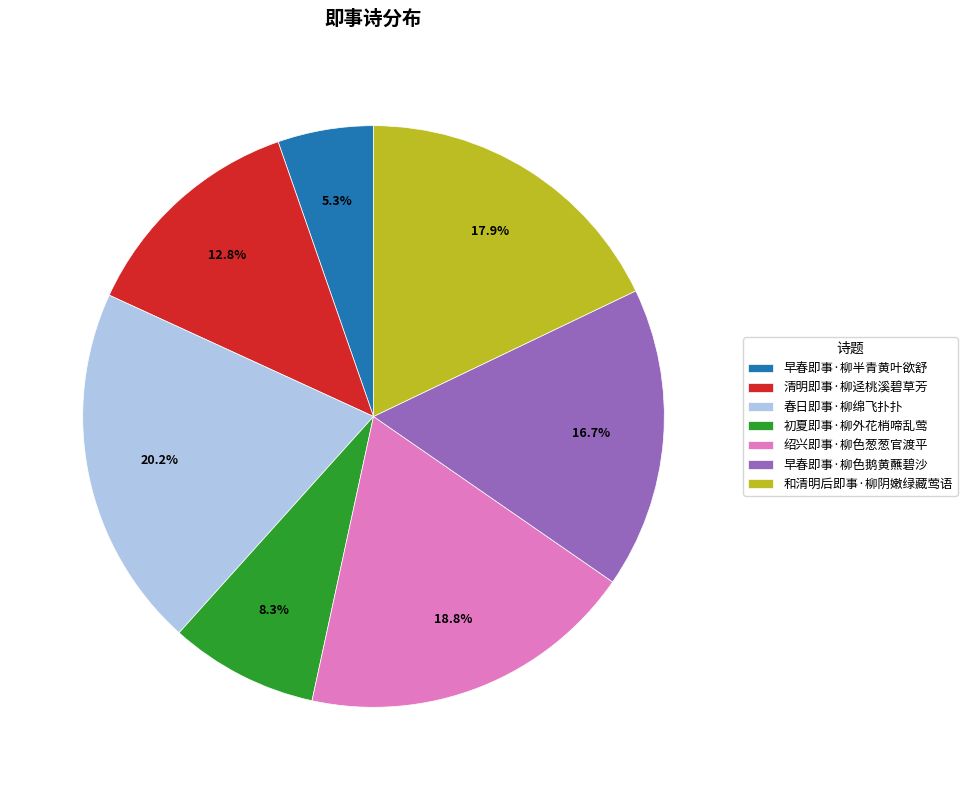

Rank the categories by value from highest to lowest.

春日即事·柳绵飞扑扑, 绍兴即事·柳色葱葱官渡平, 和清明后即事·柳阴嫩绿藏莺语, 早春即事·柳色鹅黄蘸碧沙, 清明即事·柳迳桃溪碧草芳, 初夏即事·柳外花梢啼乱莺, 早春即事·柳半青黄叶欲舒